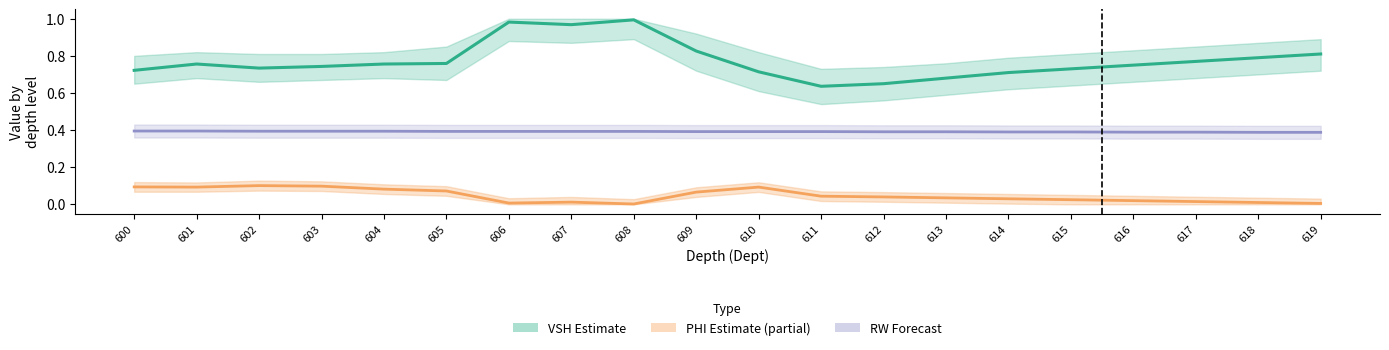

Count the number of data series in this chart.

3